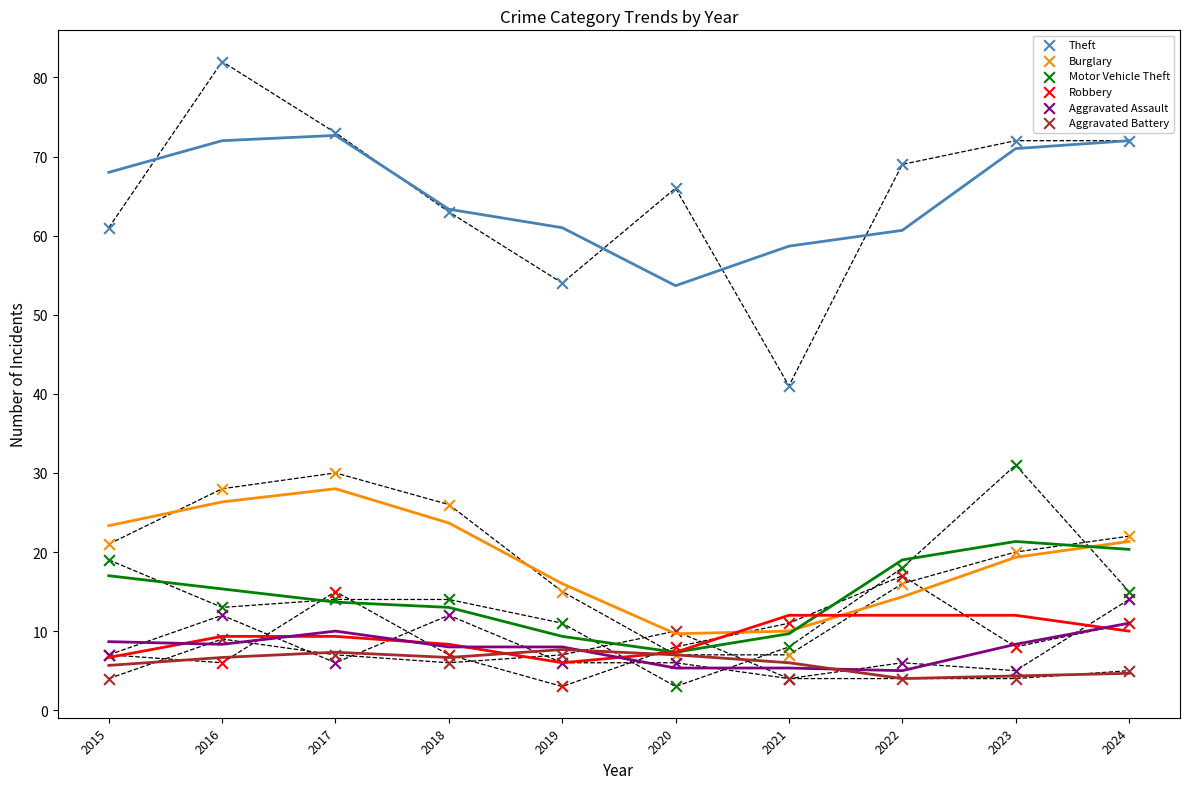

Across all series, what Y value is closest to 42?

41